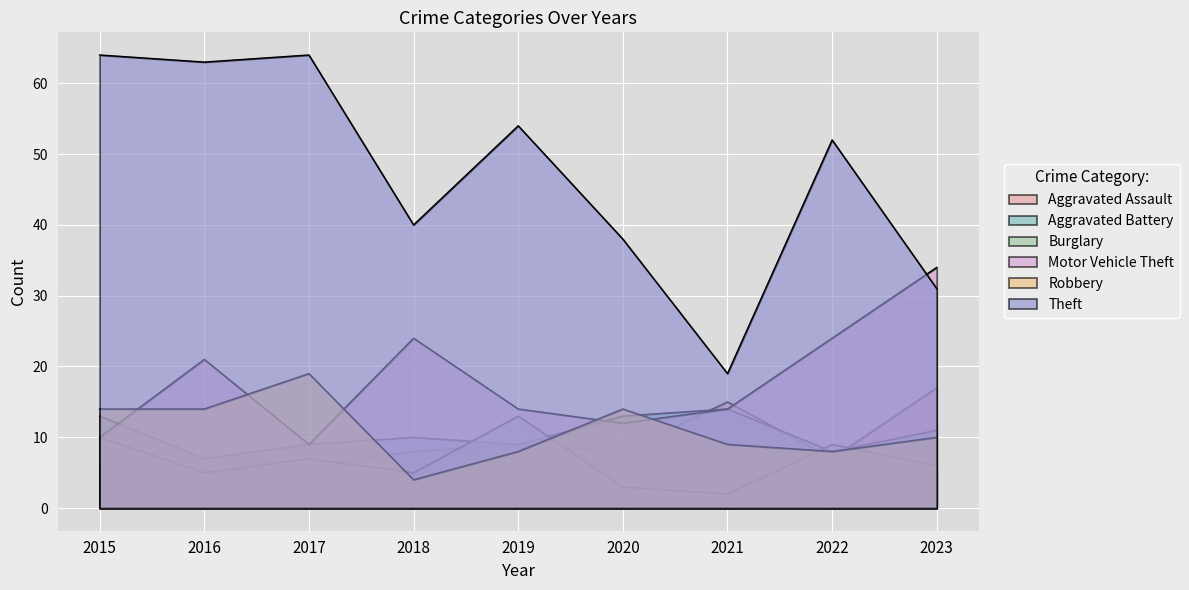

Reading left to right, extract all data points from this chart.

Aggravated Assault: 2015=6	2016=5	2017=6	2018=8	2019=9	2020=8	2021=15	2022=7	2023=17
Aggravated Battery: 2015=13	2016=7	2017=9	2018=10	2019=9	2020=13	2021=14	2022=8	2023=11
Burglary: 2015=10	2016=5	2017=7	2018=5	2019=13	2020=3	2021=2	2022=9	2023=6
Motor Vehicle Theft: 2015=10	2016=21	2017=9	2018=24	2019=14	2020=12	2021=14	2022=24	2023=34
Robbery: 2015=14	2016=14	2017=19	2018=4	2019=8	2020=14	2021=9	2022=8	2023=10
Theft: 2015=64	2016=63	2017=64	2018=40	2019=54	2020=38	2021=19	2022=52	2023=31